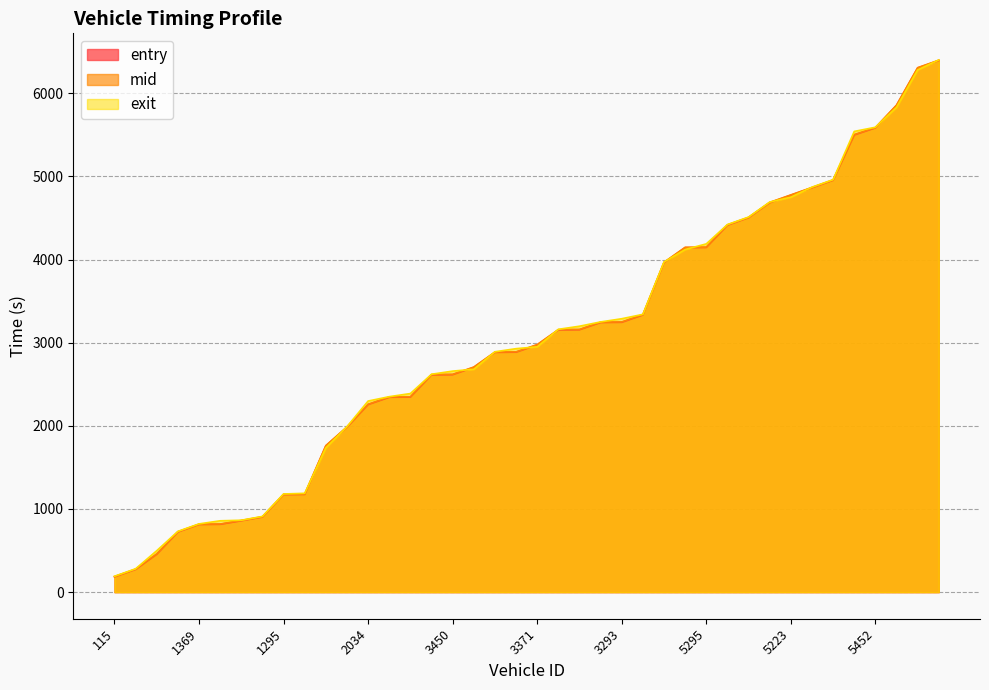

Read the mid value at 1388.

1179.2